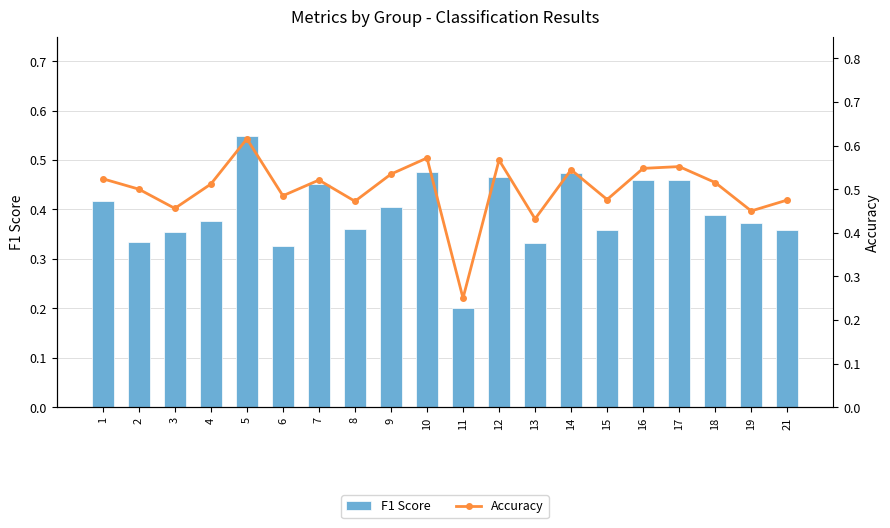

What is the spread (max minus min) of values at 5?

0.1